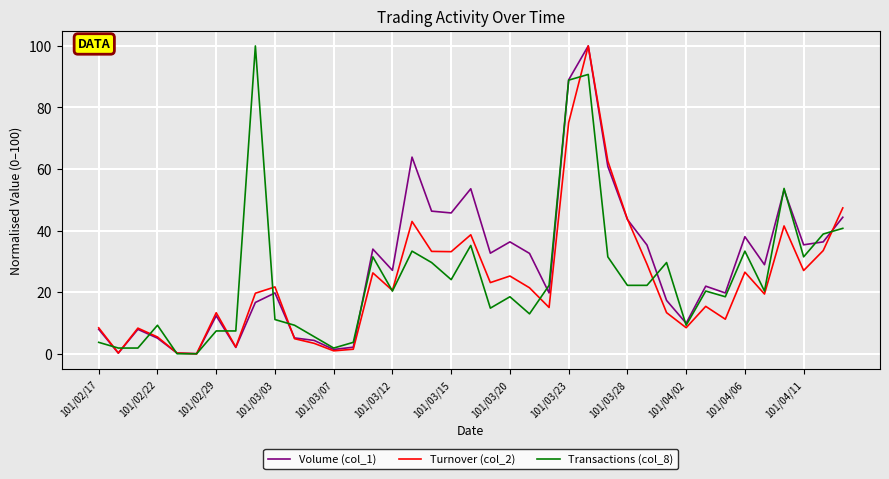

What are all the series names shown in the legend?

Volume (col_1), Turnover (col_2), Transactions (col_8)